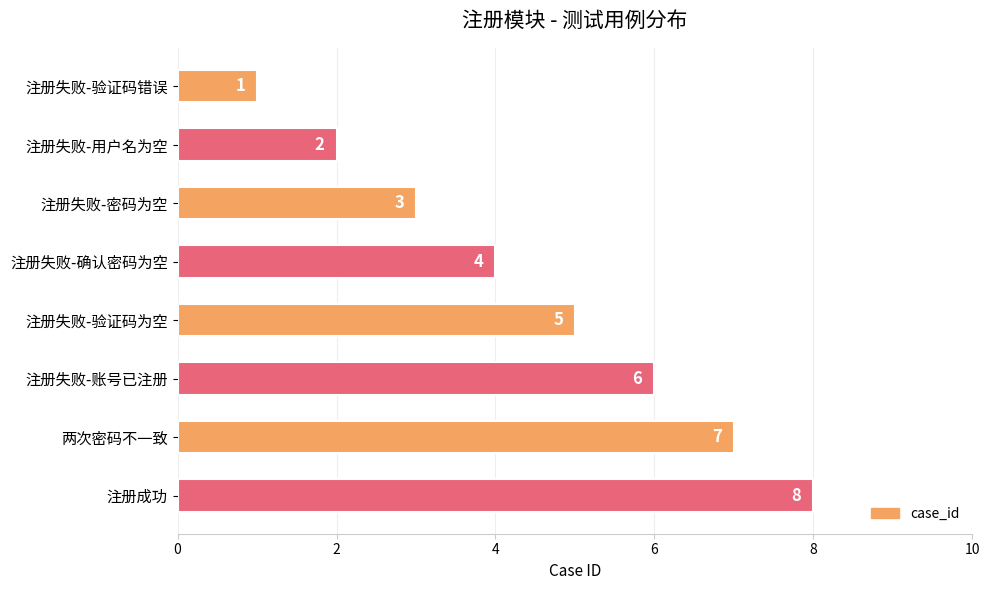

What position from the bottom is 注册失败-验证码为空?

4